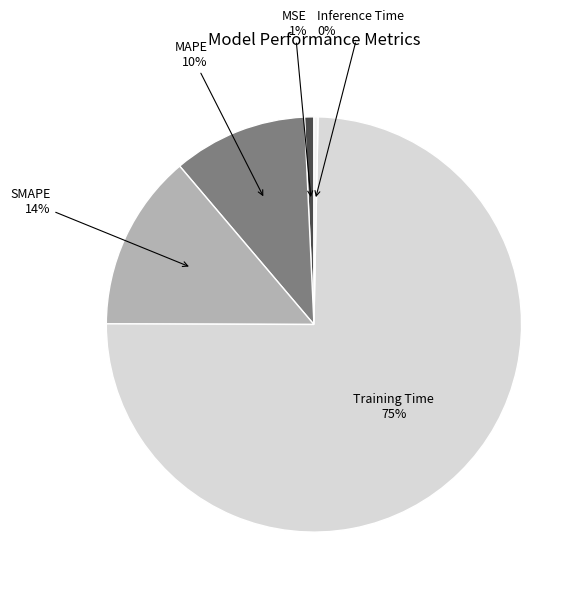

Is it true that Inference Time is 0% of the pie?

True